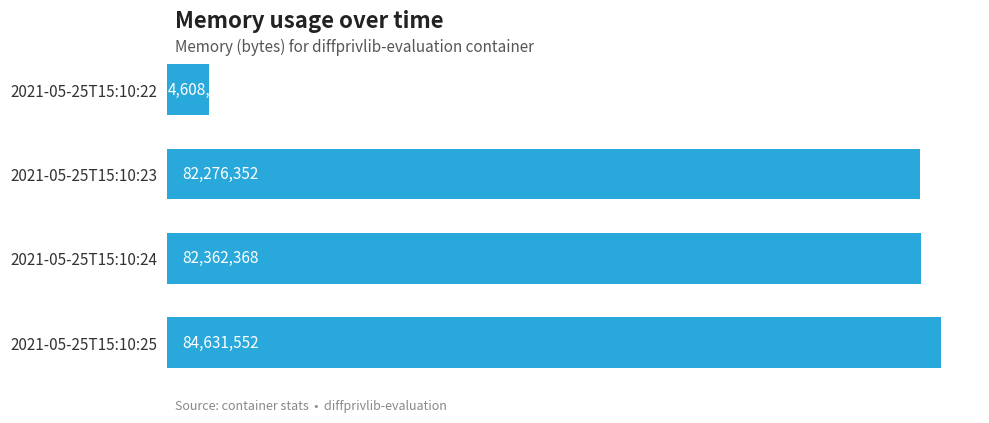

What is the value of the 4th bar from the top?

84631552